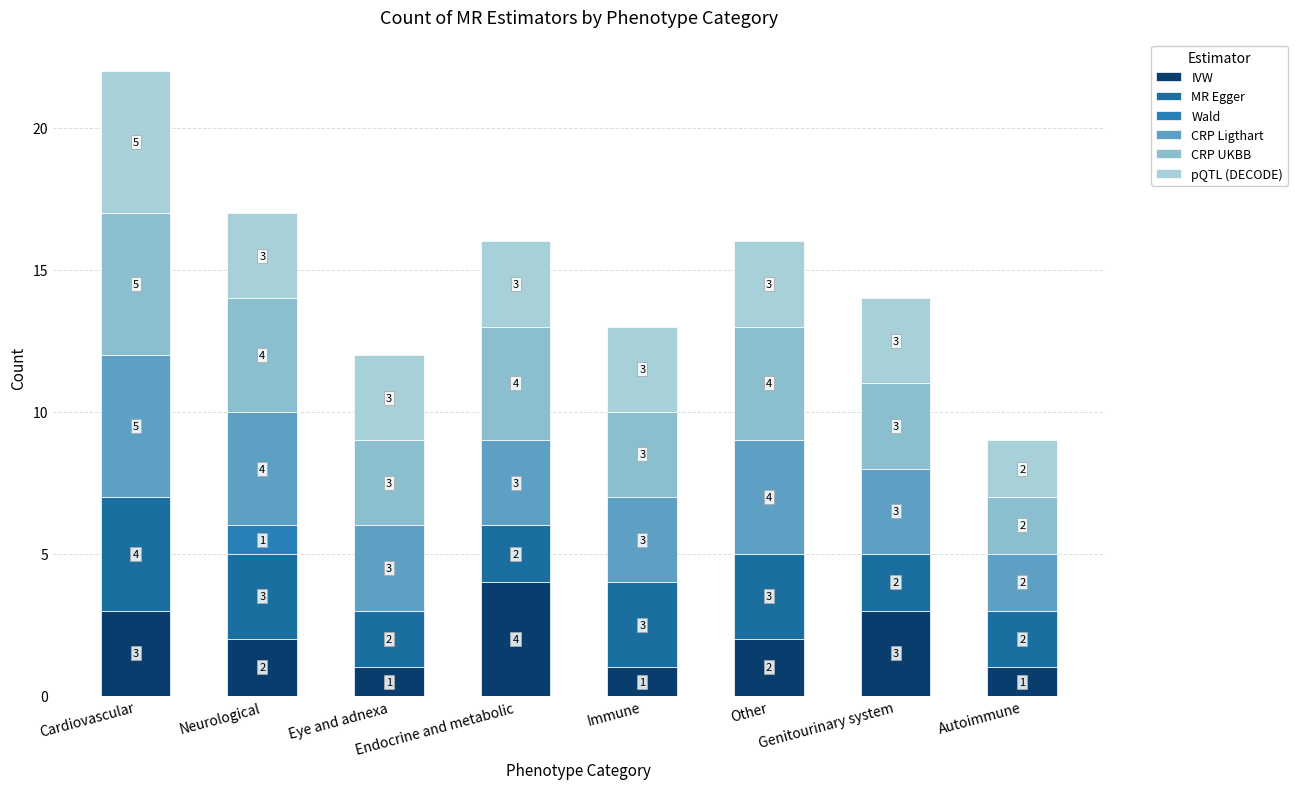

Are the bars horizontal?

No